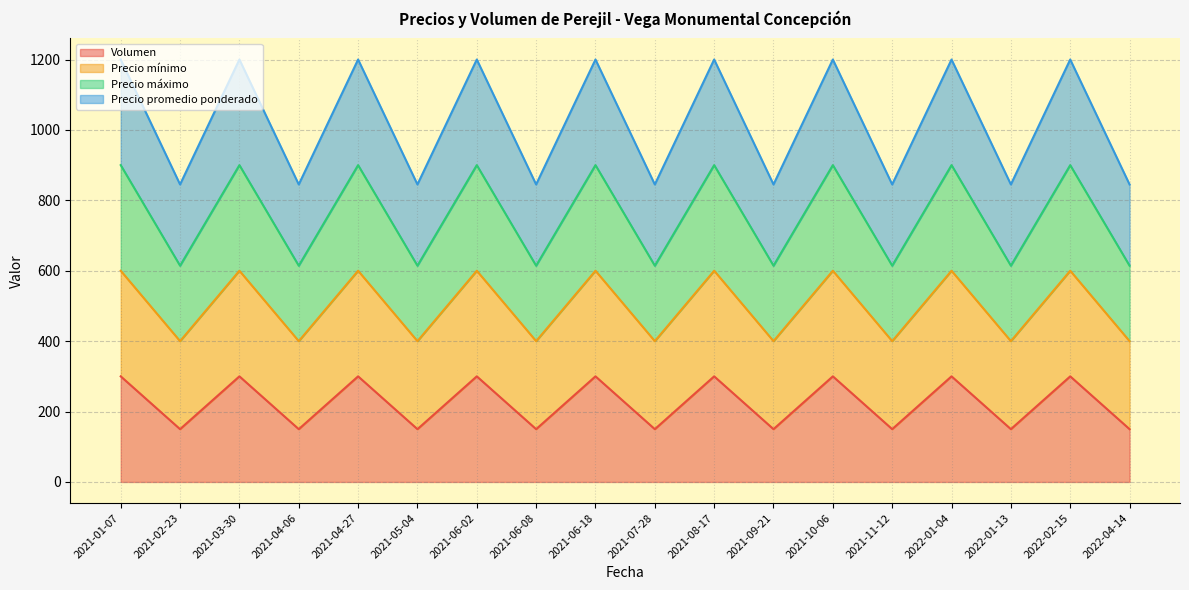

What is the average value of the Precio promedio ponderado series?

1022.5